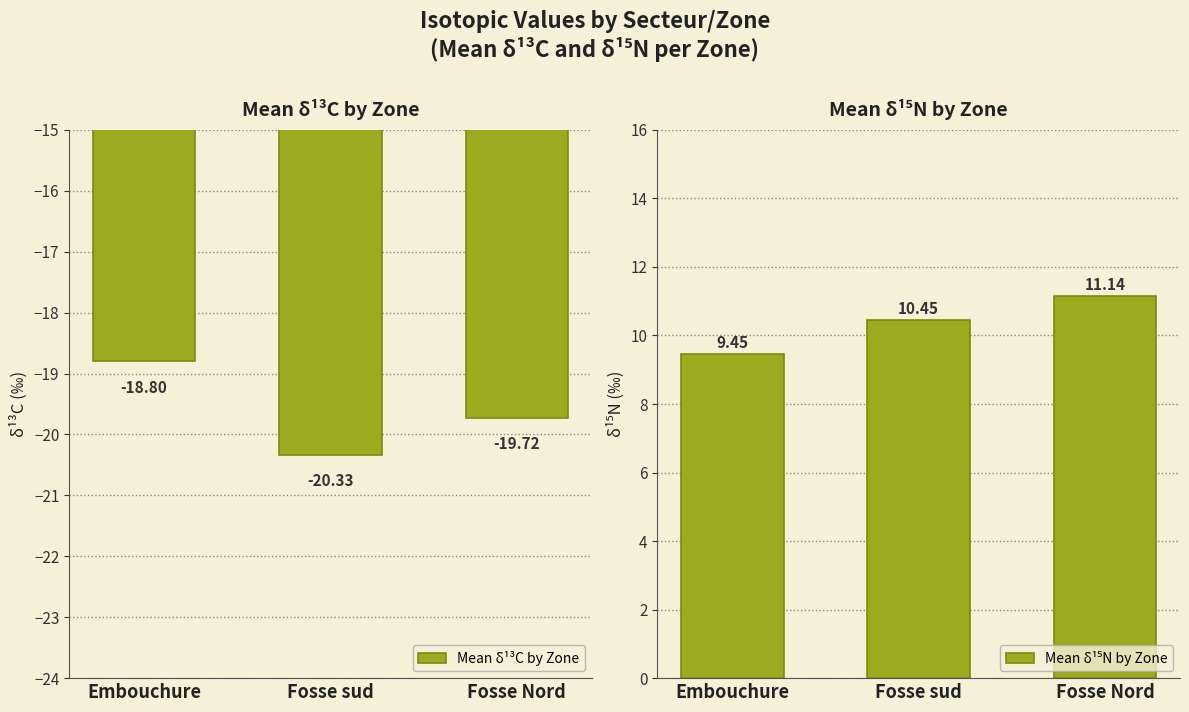

The Mean δ¹⁵N by Zone series shows 13.2 at Embouchure. True or false?

False